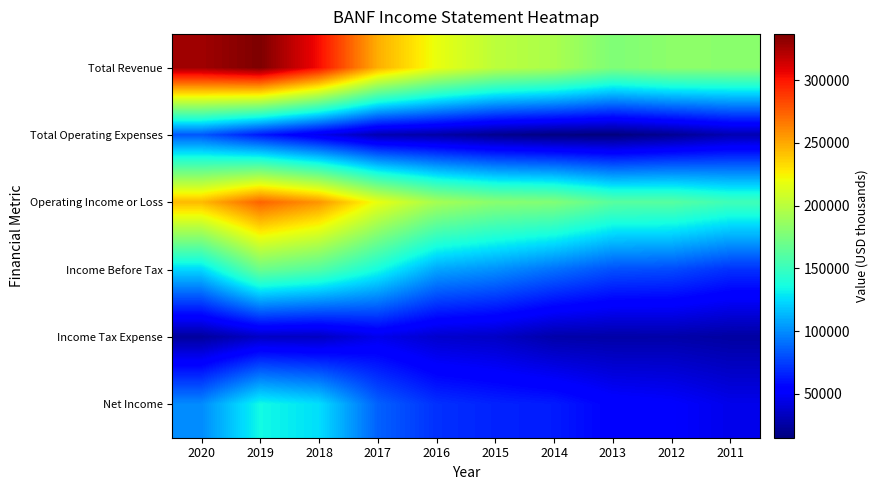

Reading left to right, transcribe all the data shown in this chart.

Total Revenue: 2020=327100	2019=336700	2018=303200	2017=248100	2016=218600	2015=201000	2014=194200	2013=177300	2012=182600	2011=181900
Total Operating Expenses: 2020=83100	2019=63000	2018=46500	2017=29400	2016=26300	2015=19900	2014=15900	2013=15000	2012=20900	2011=29500
Operating Income or Loss: 2020=244000	2019=273600	2018=256700	2017=218600	2016=192300	2015=181100	2014=178300	2013=162300	2012=161700	2011=152400
Income Before Tax: 2020=123500	2019=169600	2018=159800	2017=136300	2016=107900	2015=101200	2014=91200	2013=80800	2012=79000	2011=70700
Income Tax Expense: 2020=23900	2019=34700	2018=33900	2017=45600	2016=37300	2015=35000	2014=27300	2013=26500	2012=27100	2011=25100
Net Income: 2020=99600	2019=134900	2018=125800	2017=86400	2016=70700	2015=66200	2014=63900	2013=54300	2012=51900	2011=45600